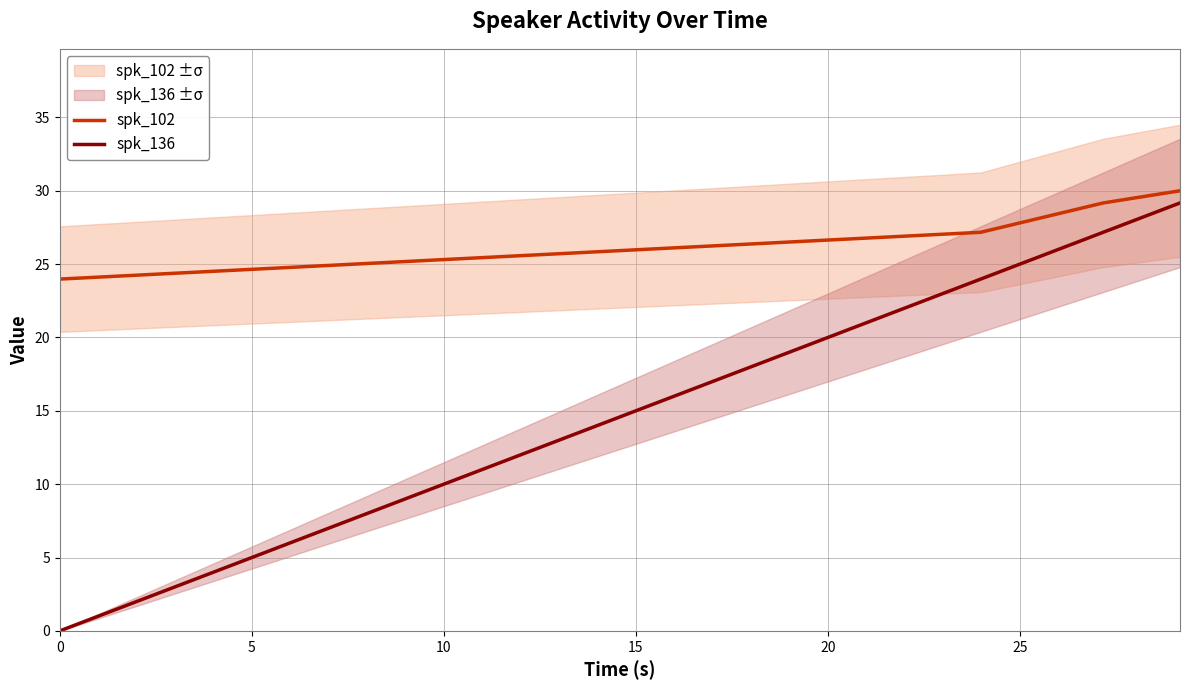

True or false: spk_102 has more than 2 interior local peaks.

False